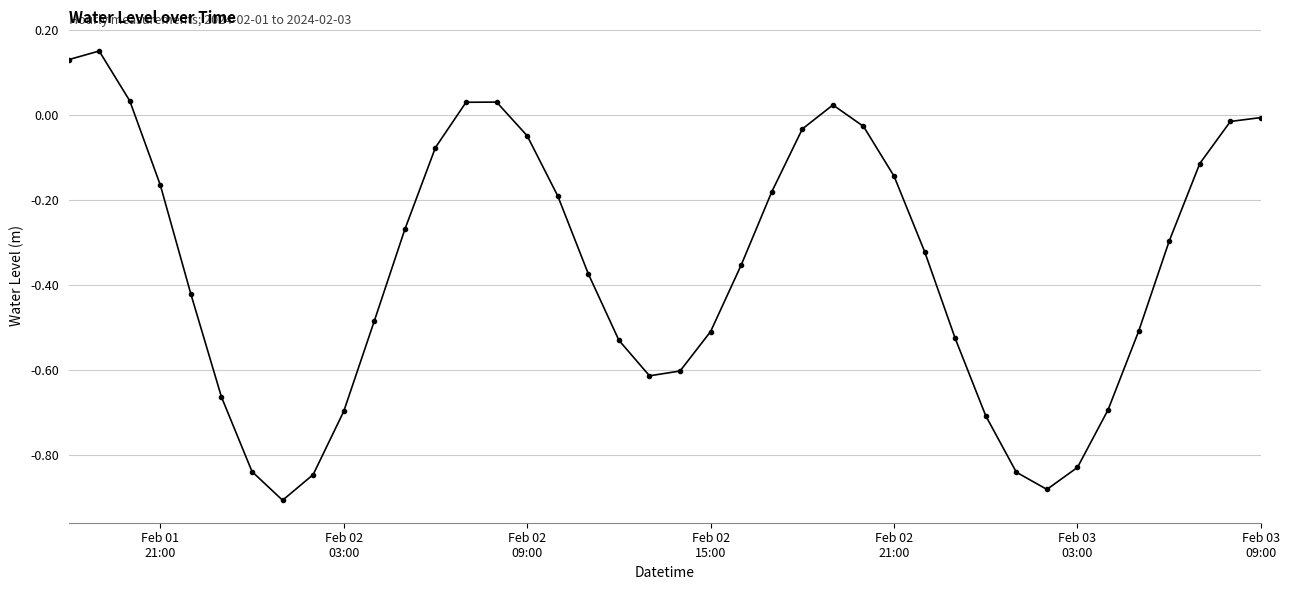

What is the sum of all values?

-14.3